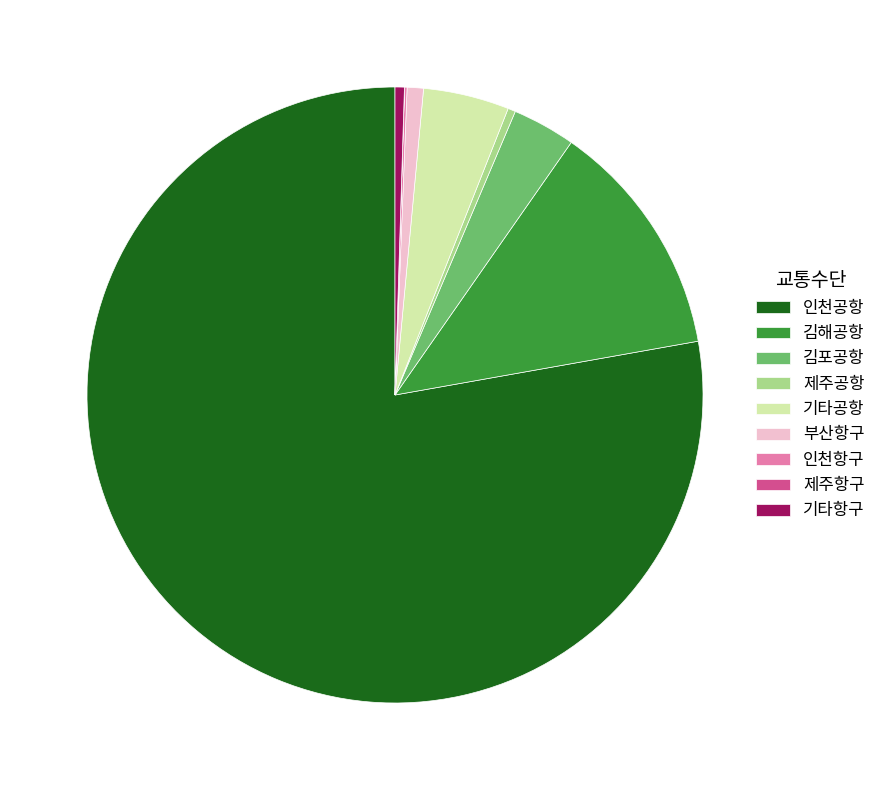

The 김해공항 slice represents 13% of the pie. True or false?

True